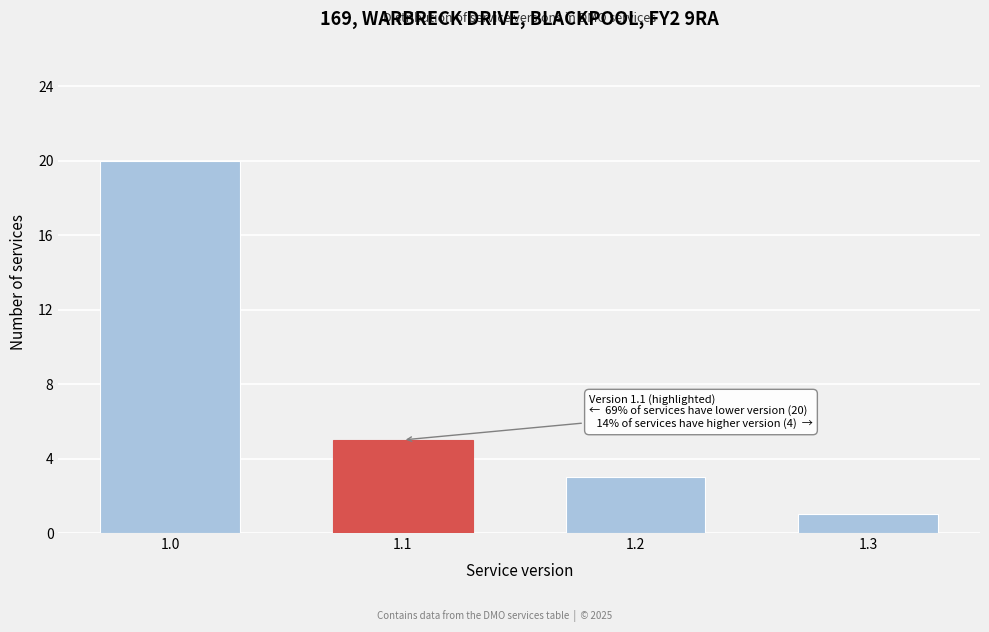

Reading left to right, extract all data points from this chart.

1.0=20	1.1=5	1.2=3	1.3=1